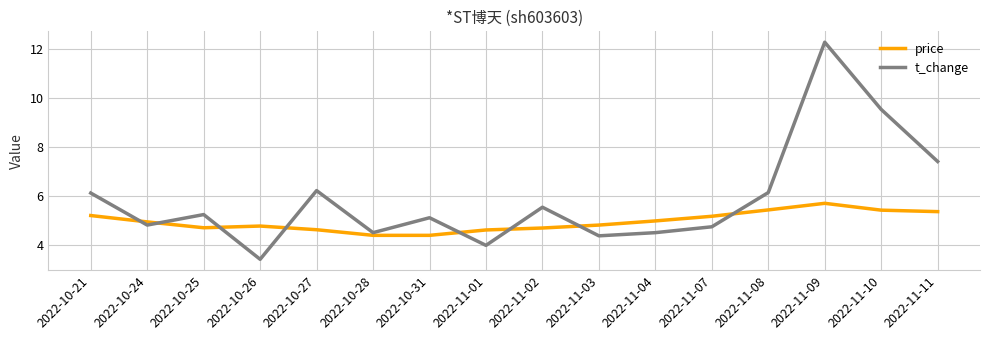

How many lines are shown in the chart?

2